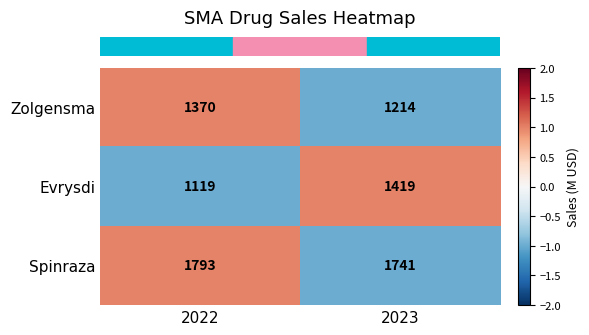

The value of Zolgensma at 2022 is 1957. True or false?

False